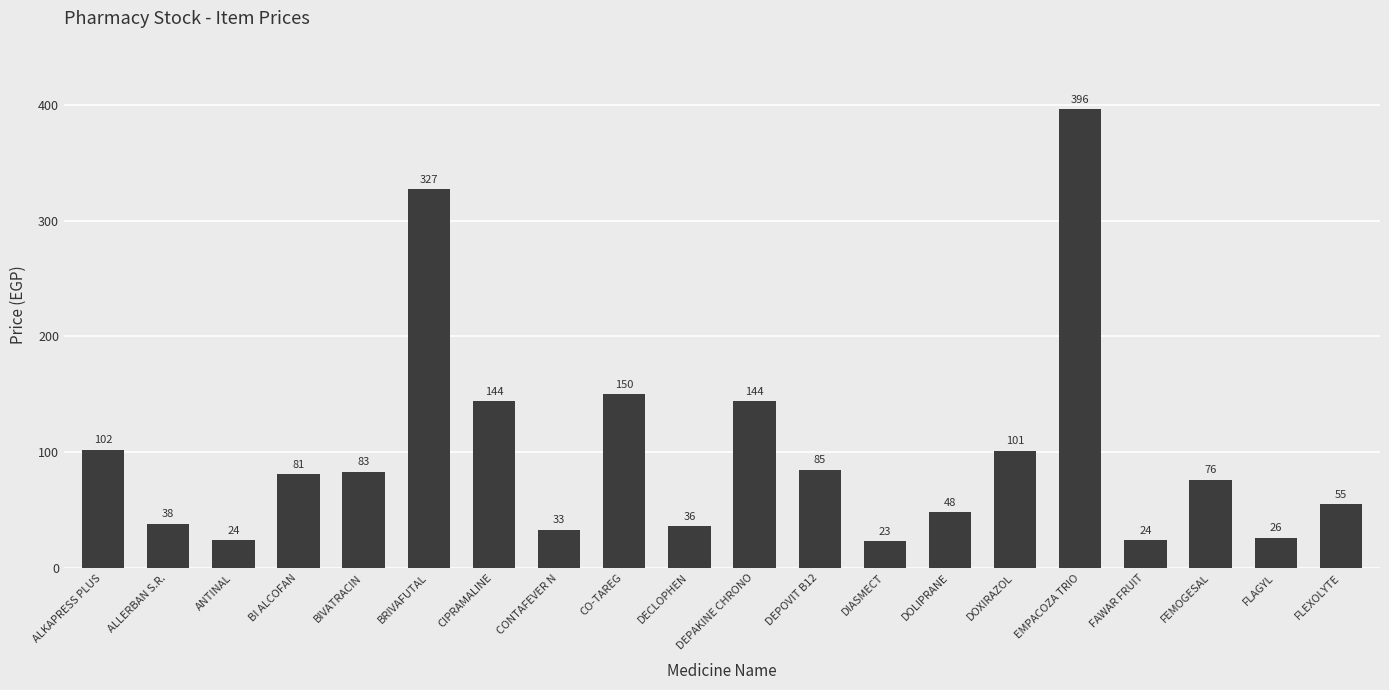

Approximately how many times larger is the value at BI ALCOFAN compared to CONTAFEVER N?

2.5